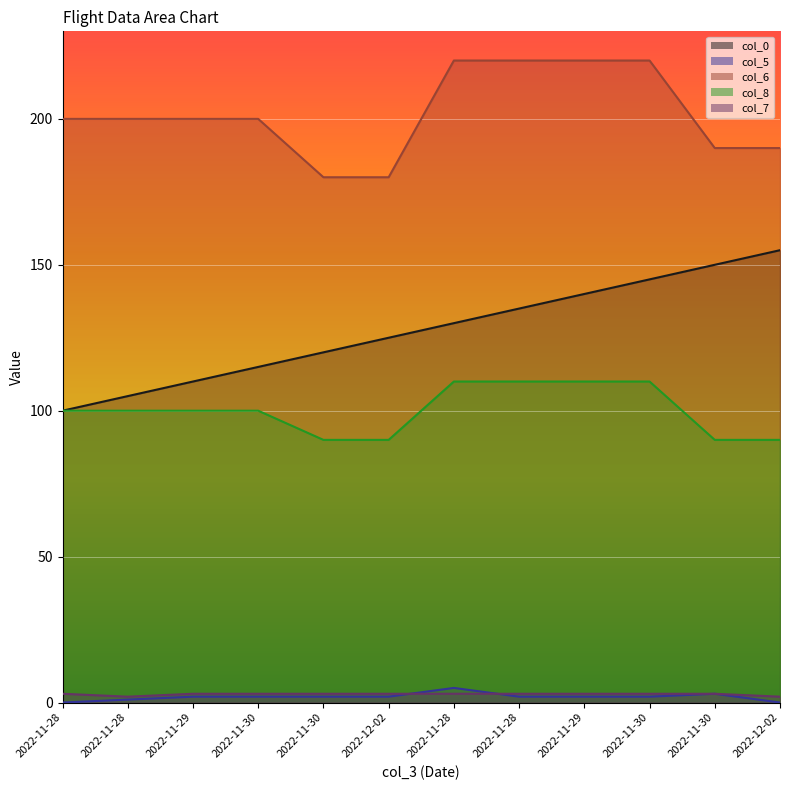

What is the label of the 4th point from the right?

2022-11-29